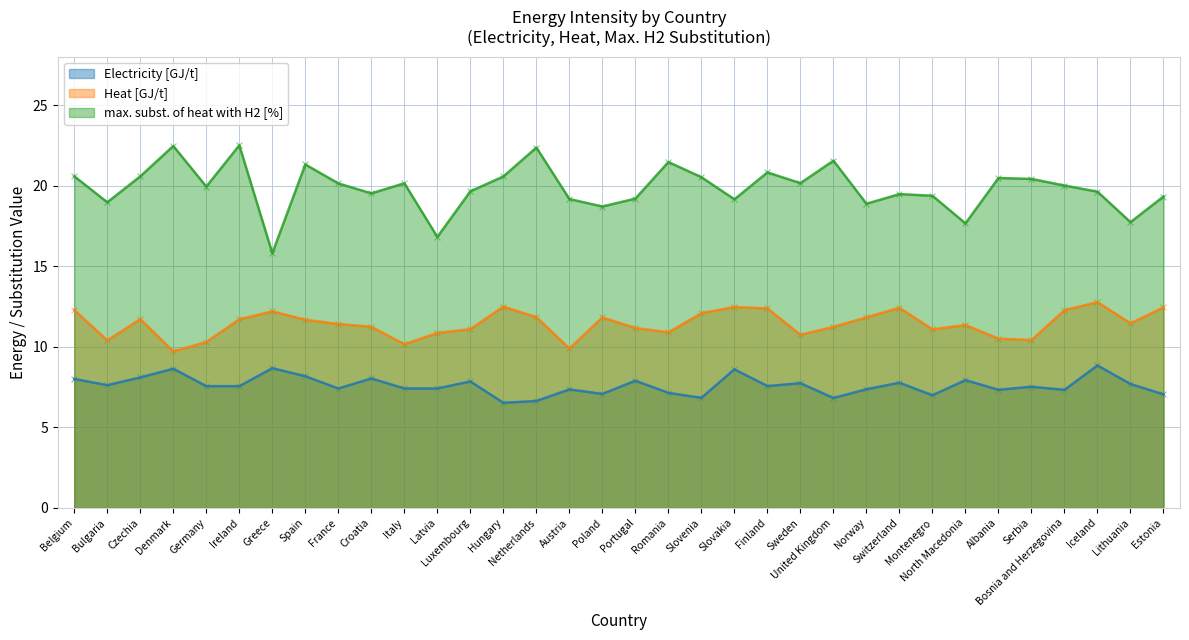

What are all the series names shown in the legend?

Electricity [GJ/t], Heat [GJ/t], max. subst. of heat with H2 [%]